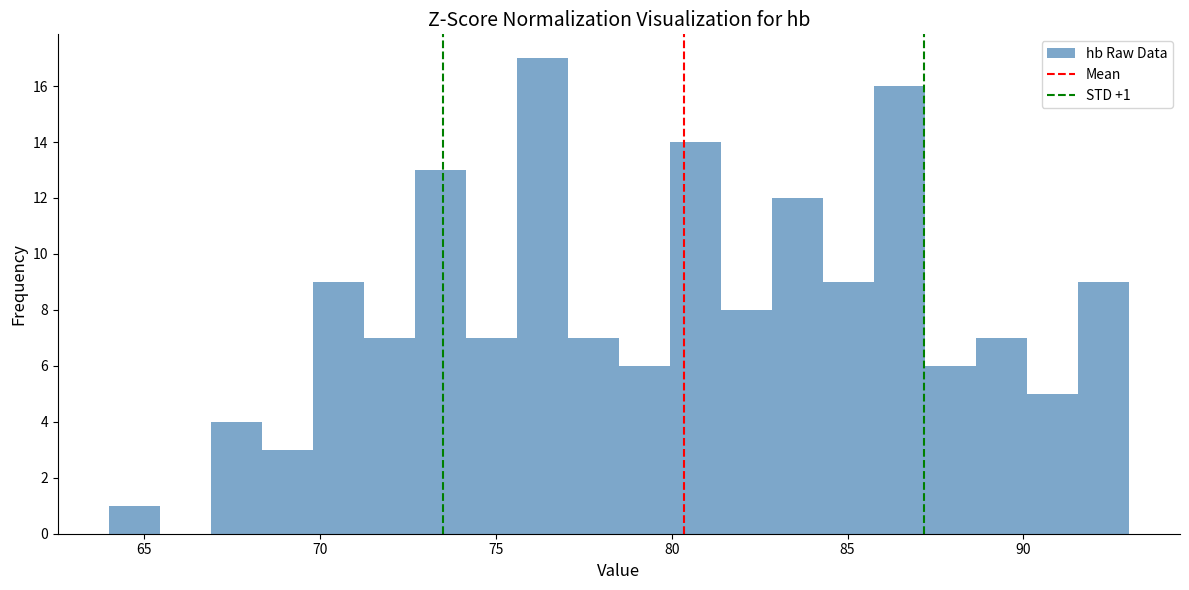

Around what value on the x-axis is the tallest bar? Give the approximate position of its centre, as read against the axis.

76.5